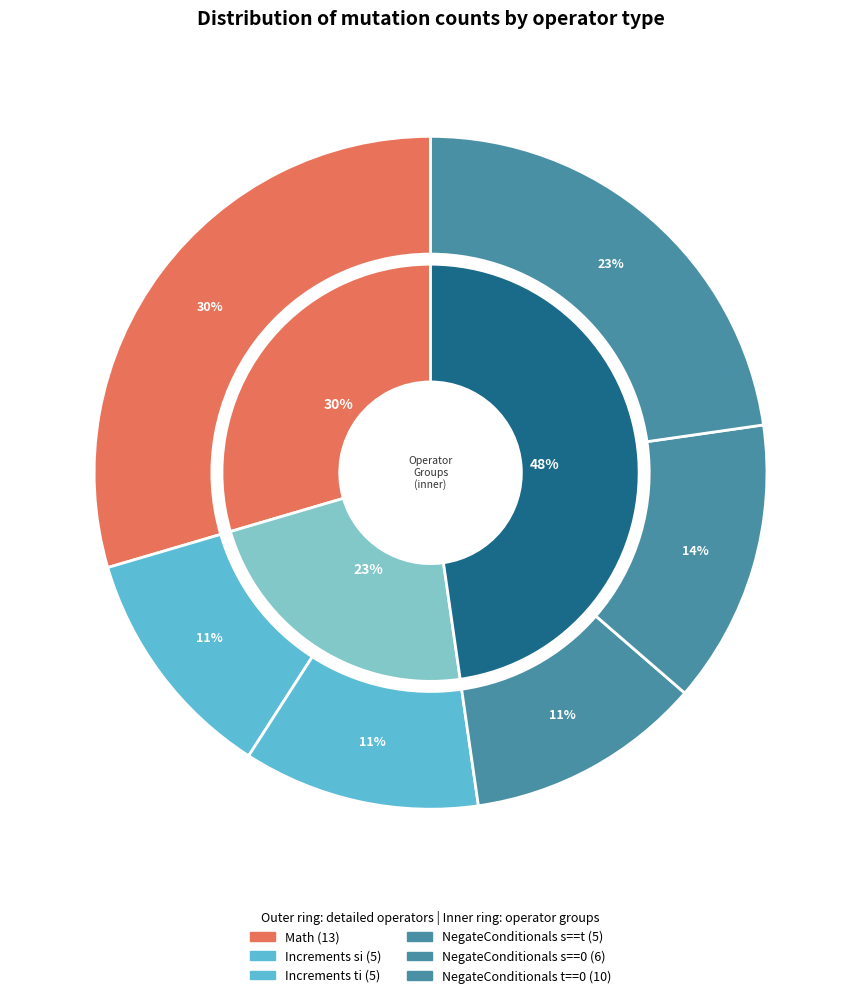

To the nearest percent, what is the combined percentage of Math and NegateConditionals (s==0)?

43%